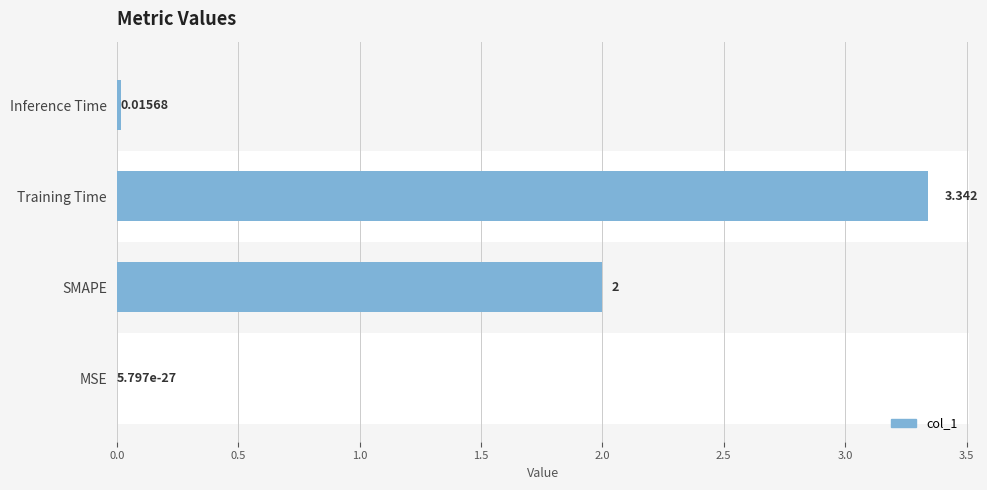

Are the bars grouped side by side (vs. stacked)?

No